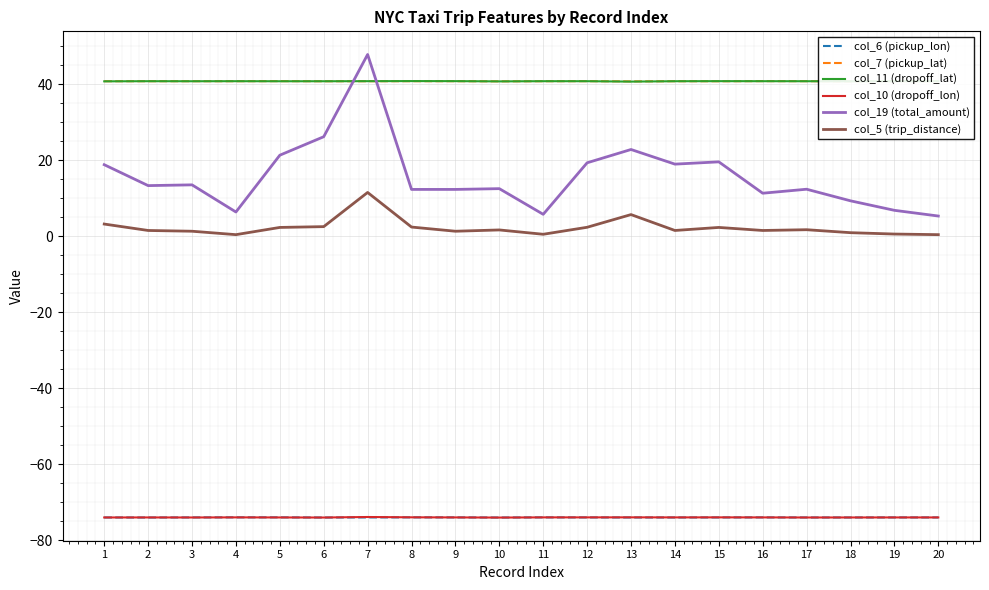

Is the value of col_5 (trip_distance) at 13 greater than the value of col_6 (pickup_lon) at 6?

Yes